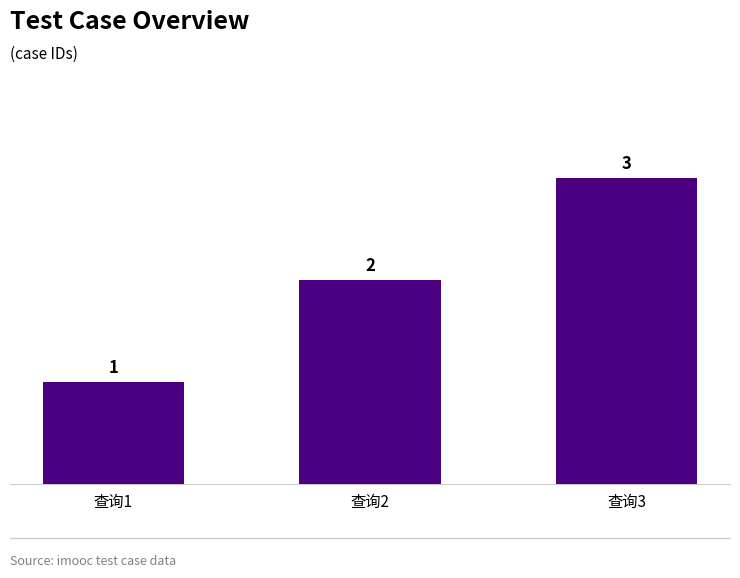

How many data points are less than 2?

1